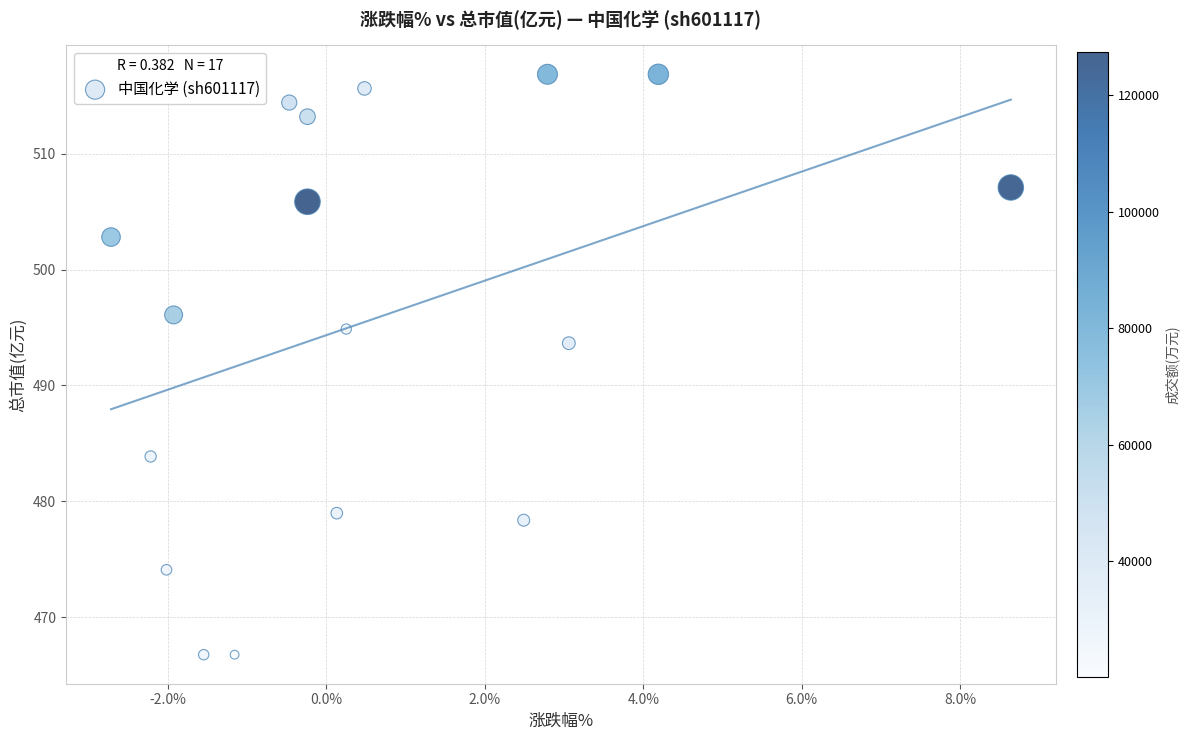

What is the range of Y values (max minus min)?

50.1